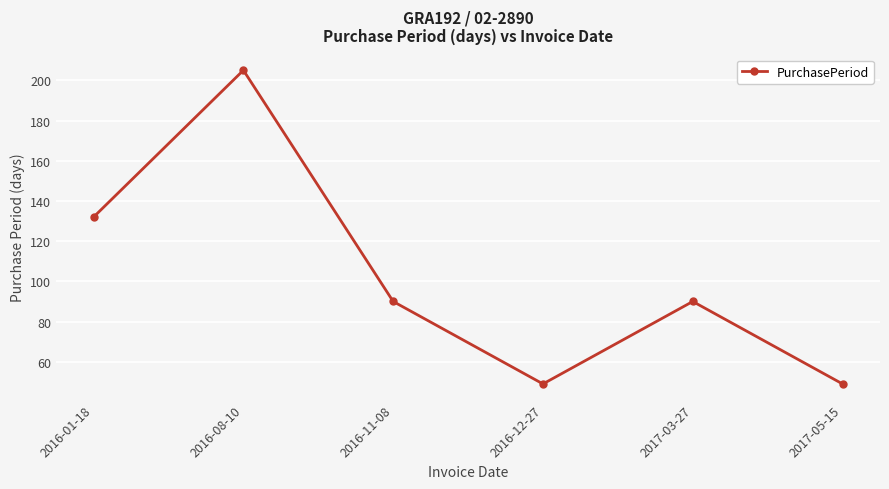

What is the greatest value displayed?

205